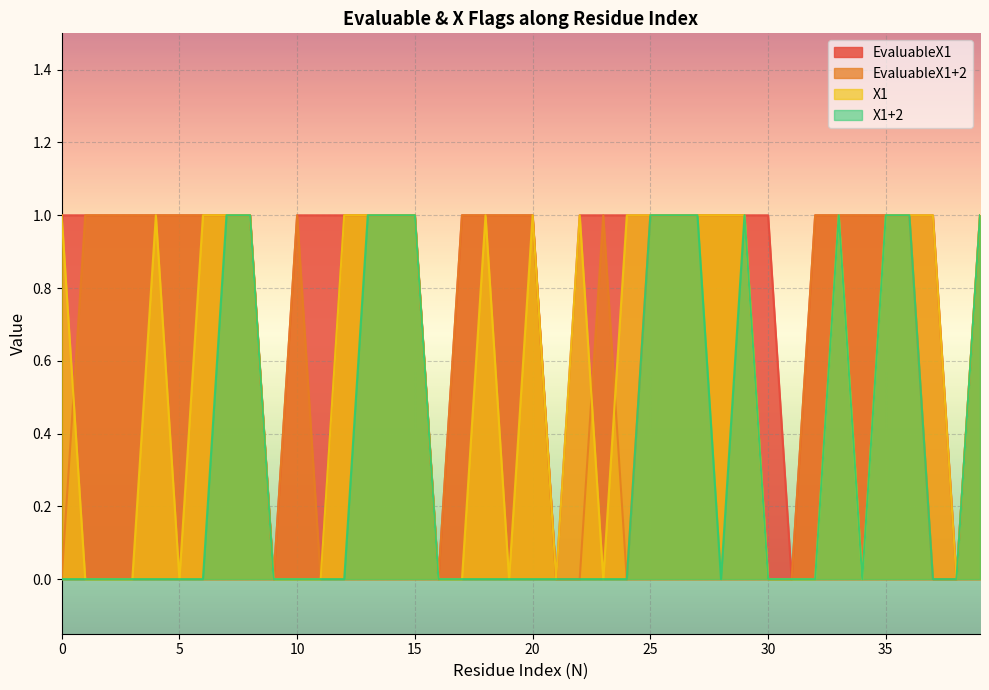

True or false: EvaluableX1 has a value of 2 at 35.

False